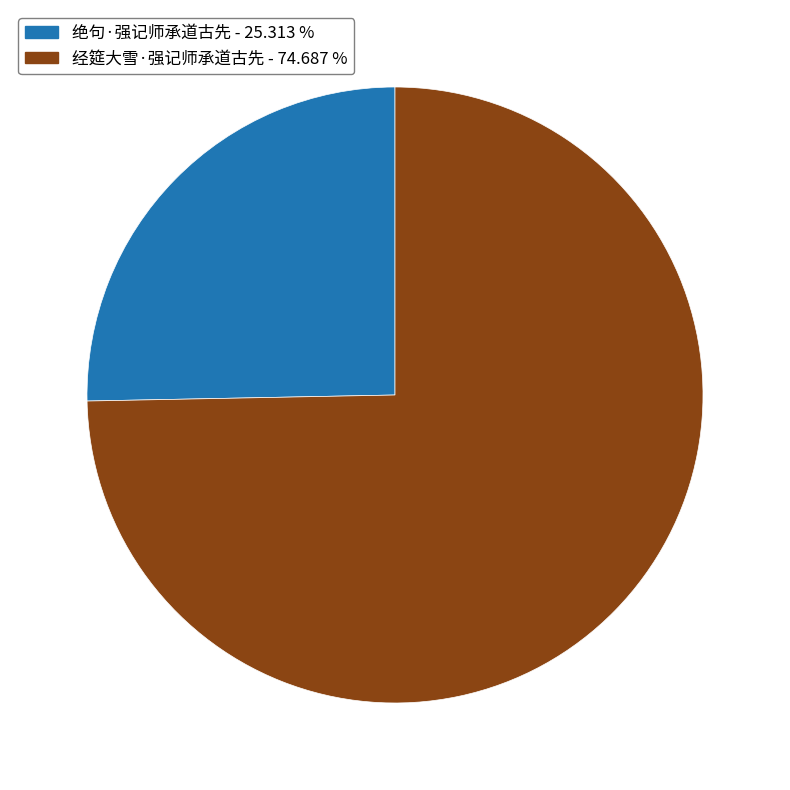

True or false: 绝句·强记师承道古先 accounts for 25% of the total.

True